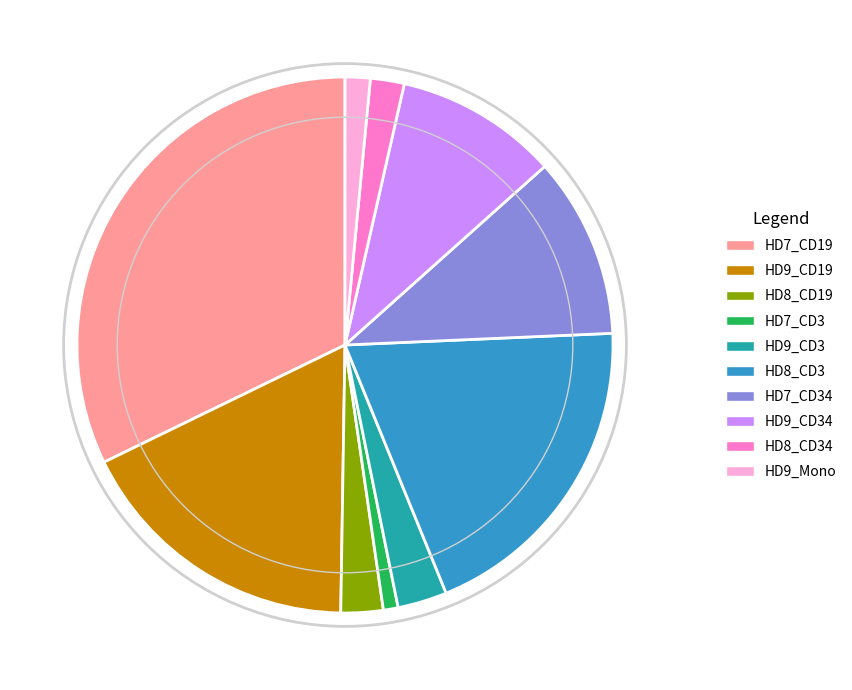

Is it true that HD8_CD34 is 10% of the pie?

False